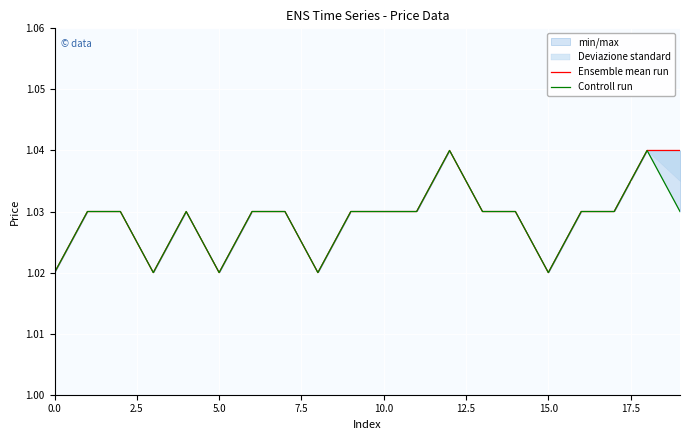

True or false: Controll run and Ensemble mean run intersect in this chart.

False